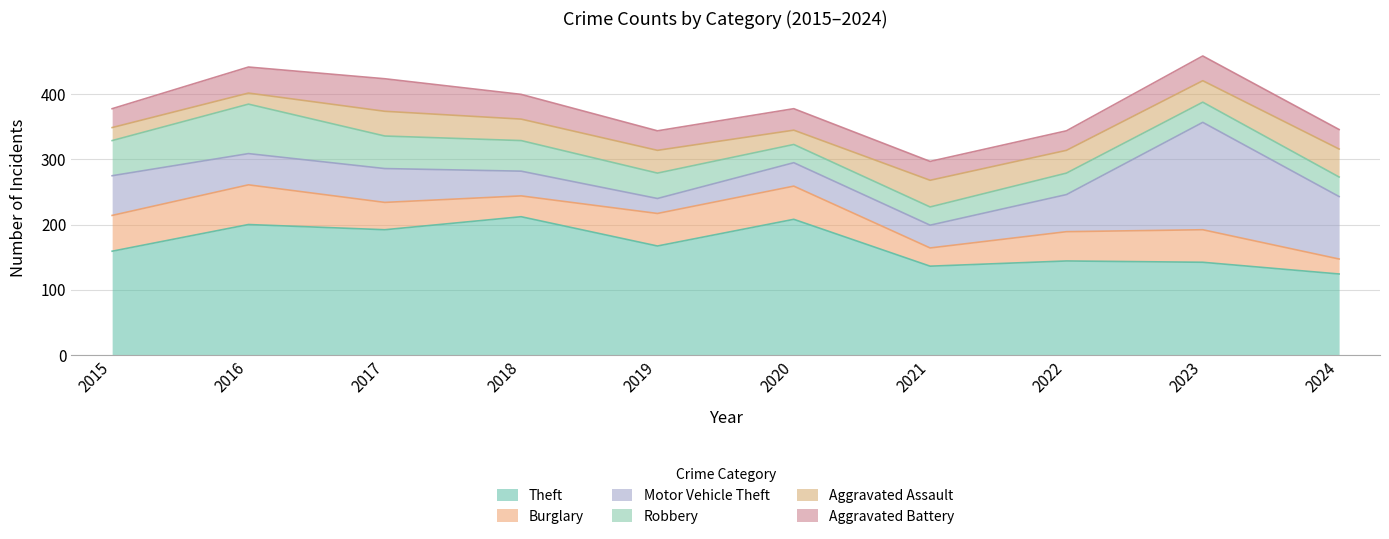

Between 2019 and 2021, which is larger?

2019